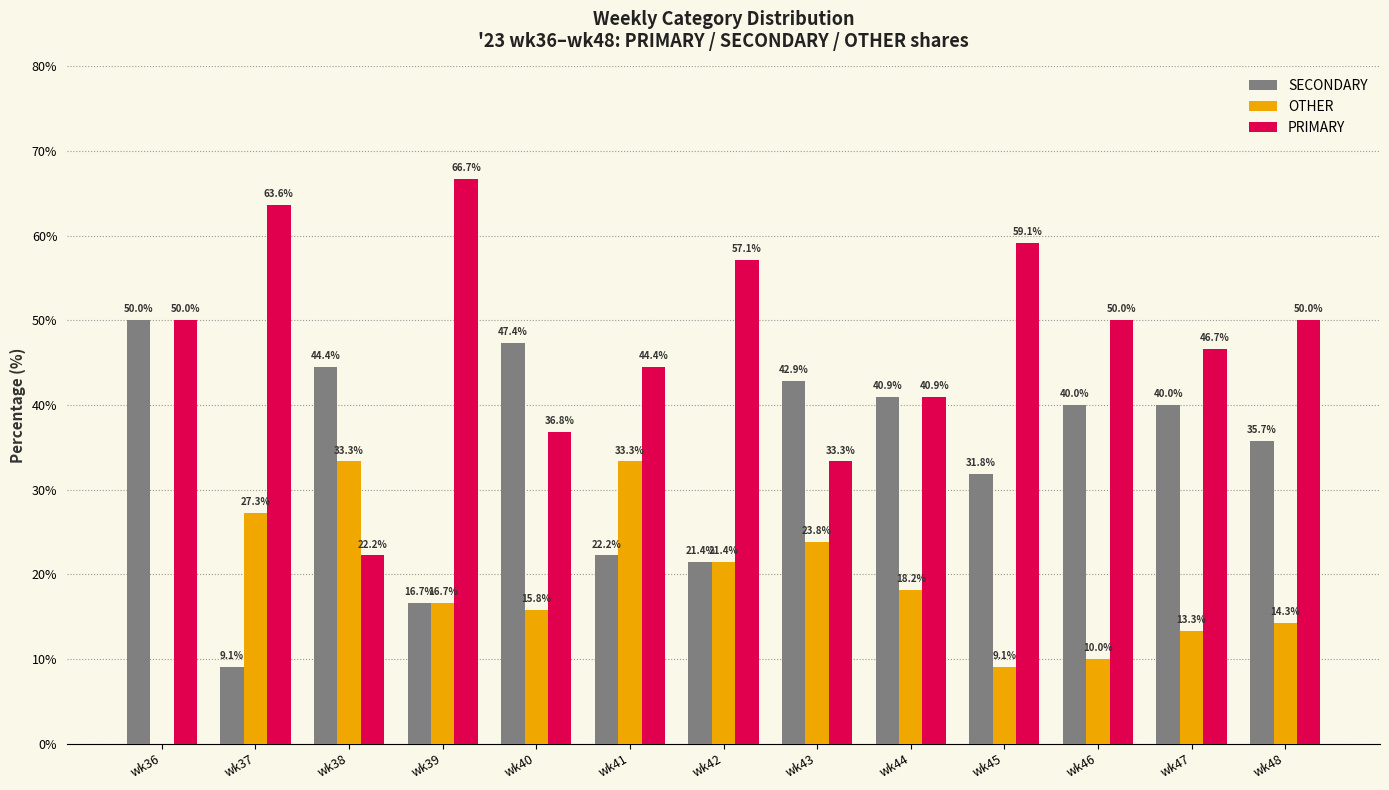

Is it true that SECONDARY equals 60.0 at wk43?

False